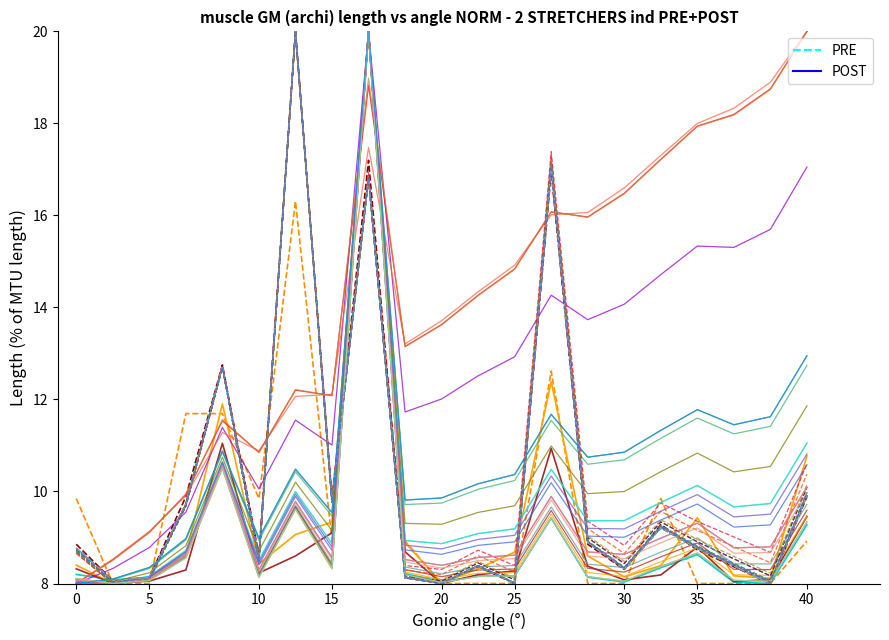

Is this an area chart (filled region under the line)?

No